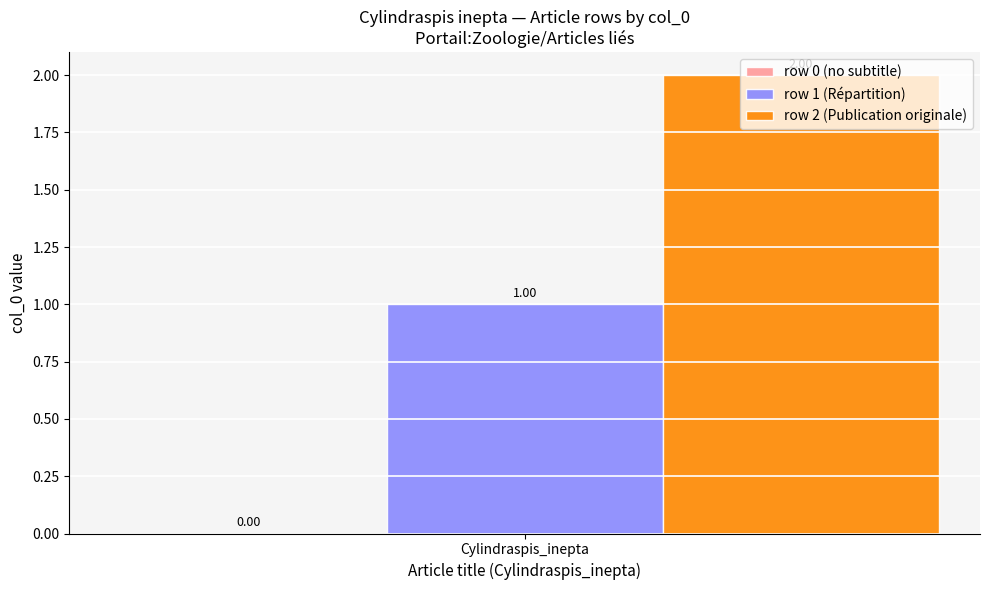

Which series has the widest spread of values?

row 1 (Répartition)